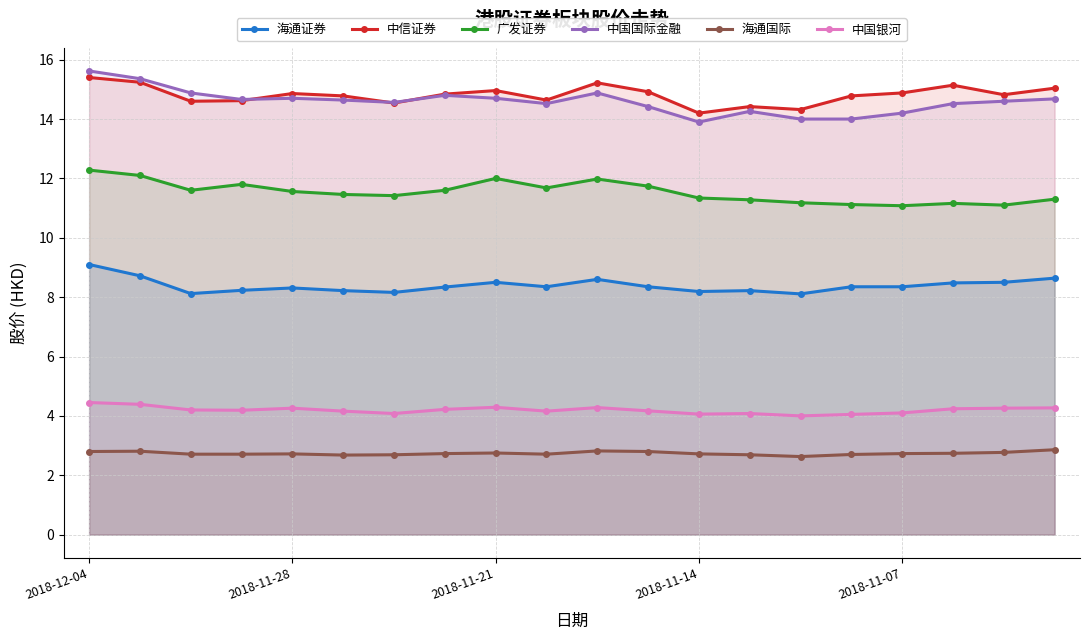

What is the spread (max minus min) of values at 17?

12.4